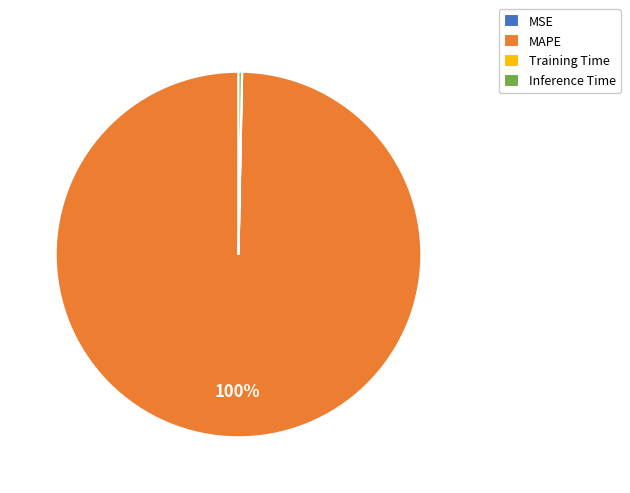

To the nearest percent, what portion does MAPE represent?

100%